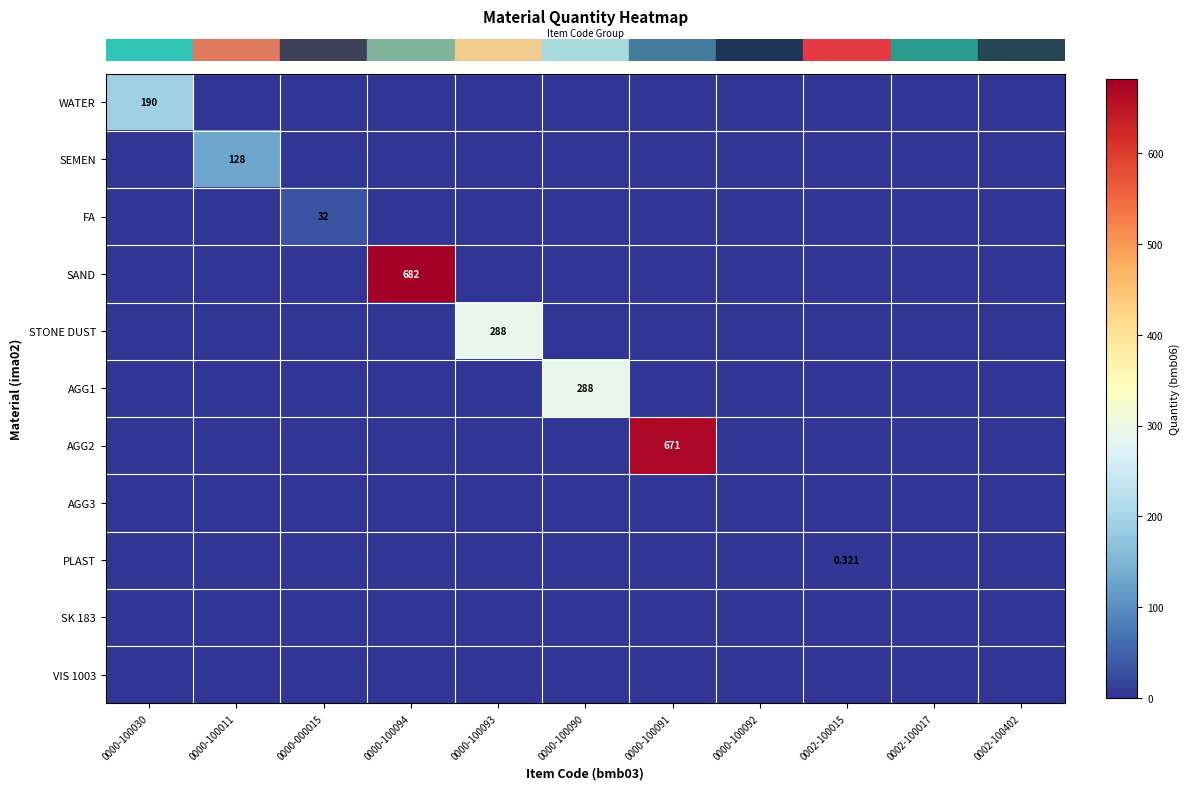

Reading right to left, transcribe all the data shown in this chart.

row_0: 0.0	0.0	0.0	0.0	0.0	0.0	0.0	0.0	0.0	0.0	190.0
row_1: 0.0	0.0	0.0	0.0	0.0	0.0	0.0	0.0	0.0	128.0	0.0
row_2: 0.0	0.0	0.0	0.0	0.0	0.0	0.0	0.0	32.0	0.0	0.0
row_3: 0.0	0.0	0.0	0.0	0.0	0.0	0.0	682.0	0.0	0.0	0.0
row_4: 0.0	0.0	0.0	0.0	0.0	0.0	288.0	0.0	0.0	0.0	0.0
row_5: 0.0	0.0	0.0	0.0	0.0	288.0	0.0	0.0	0.0	0.0	0.0
row_6: 0.0	0.0	0.0	0.0	671.0	0.0	0.0	0.0	0.0	0.0	0.0
row_7: 0.0	0.0	0.0	0.0	0.0	0.0	0.0	0.0	0.0	0.0	0.0
row_8: 0.0	0.0	0.3	0.0	0.0	0.0	0.0	0.0	0.0	0.0	0.0
row_9: 0.0	0.0	0.0	0.0	0.0	0.0	0.0	0.0	0.0	0.0	0.0
row_10: 0.0	0.0	0.0	0.0	0.0	0.0	0.0	0.0	0.0	0.0	0.0